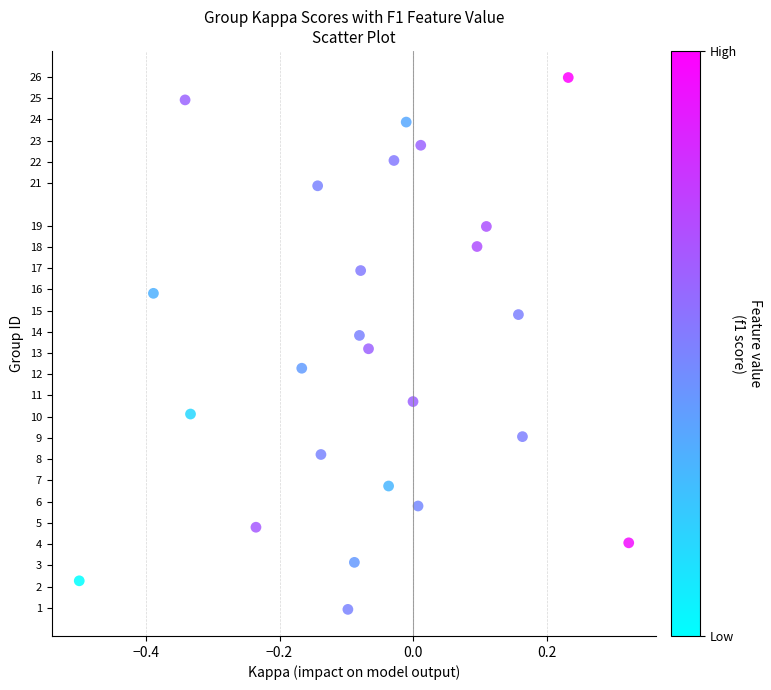

What is the range of Y values (max minus min)?

25.0